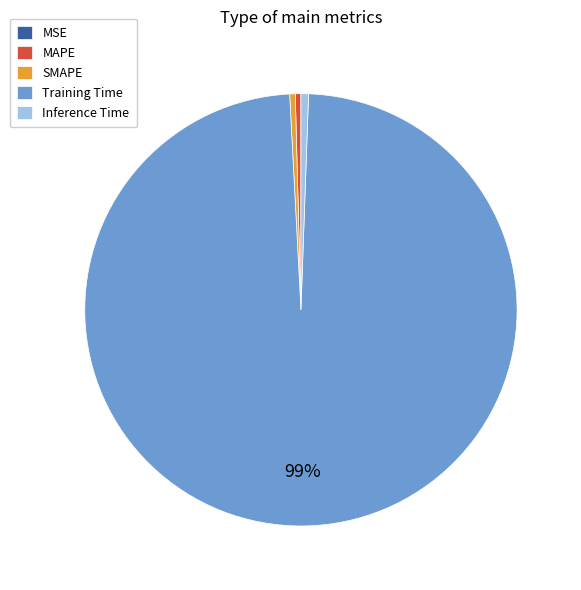

To the nearest percent, what is the average slice percentage?

20%